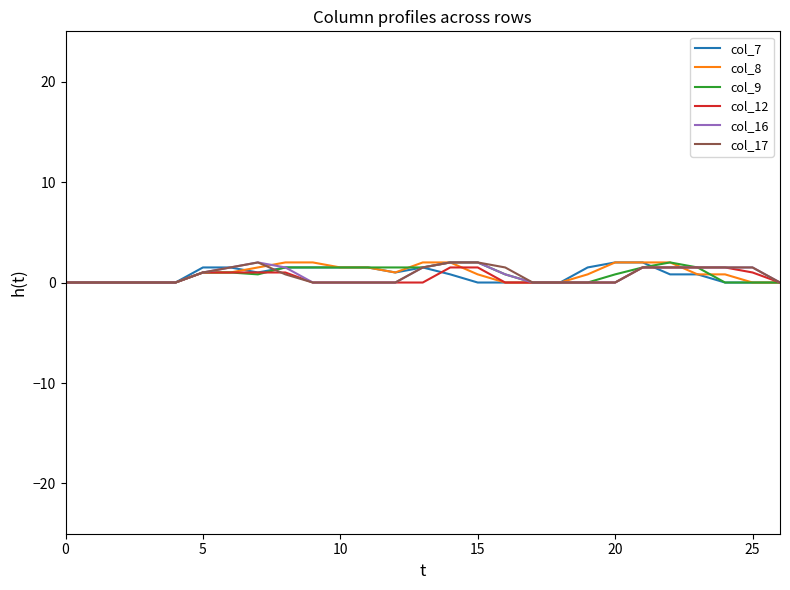

What is the maximum value for col_8?

2.0